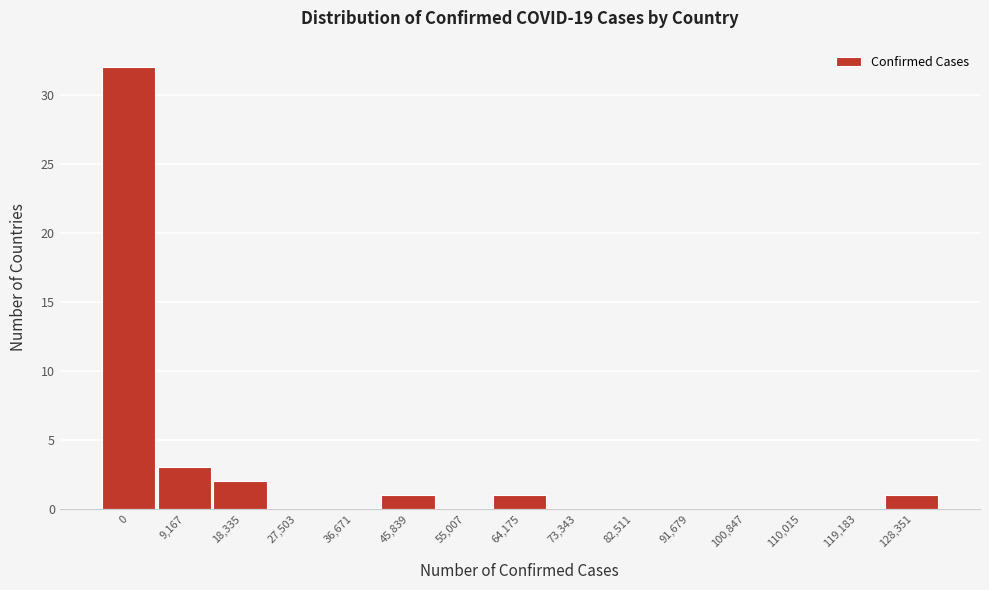

Reading right to left, list all the values displayed in this chart.

128,351=1	119,183=0	110,015=0	100,847=0	91,679=0	82,511=0	73,343=0	64,175=1	55,007=0	45,839=1	36,671=0	27,503=0	18,335=2	9,167=3	0=32